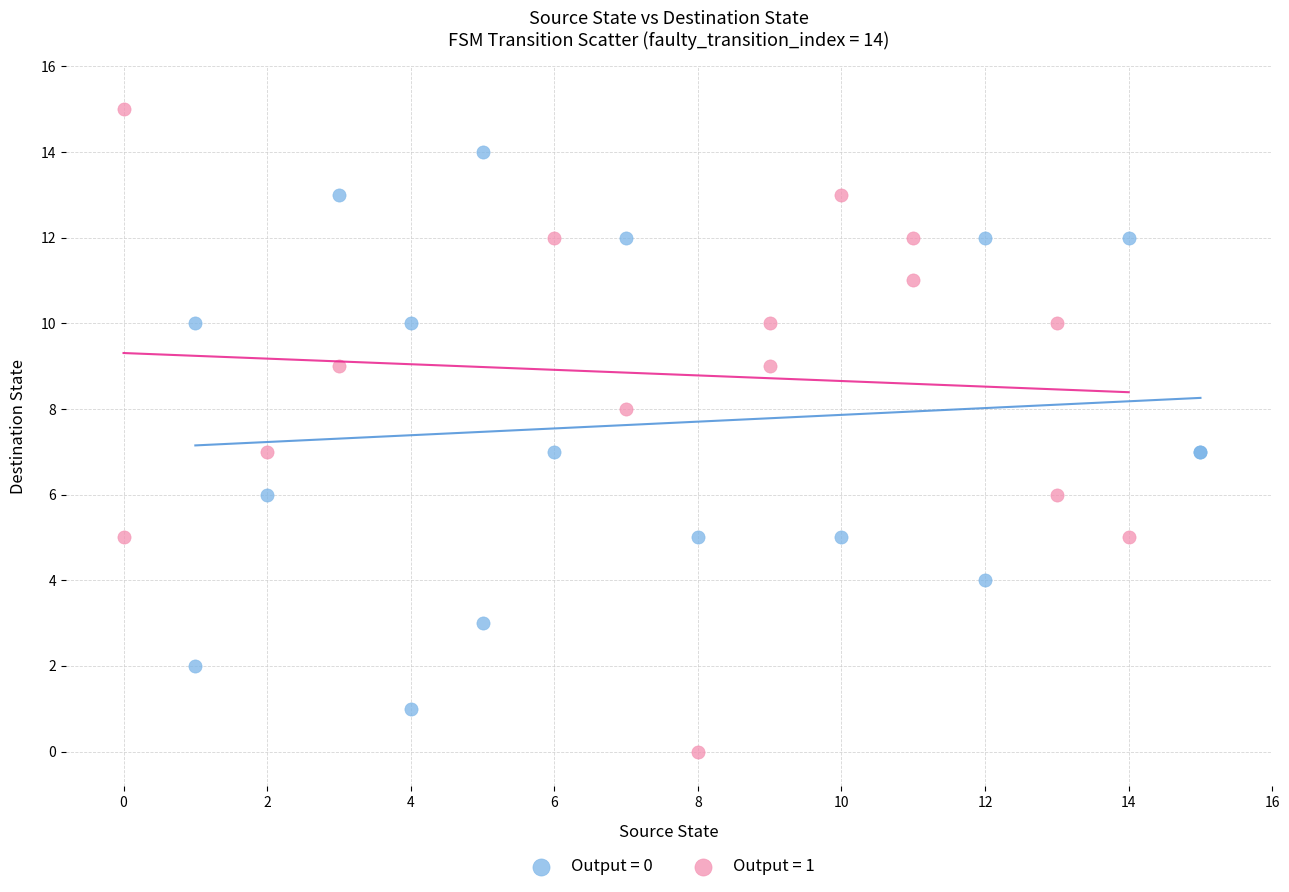

Which series reaches the minimum Y coordinate?

Output = 1